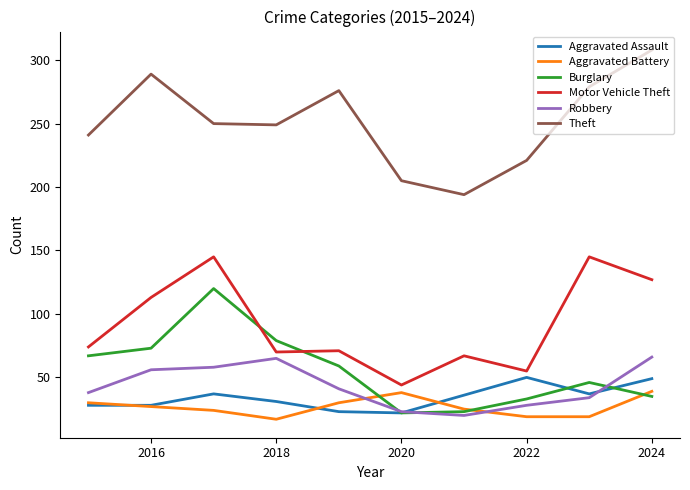

True or false: Aggravated Battery and Theft cross at least once.

False